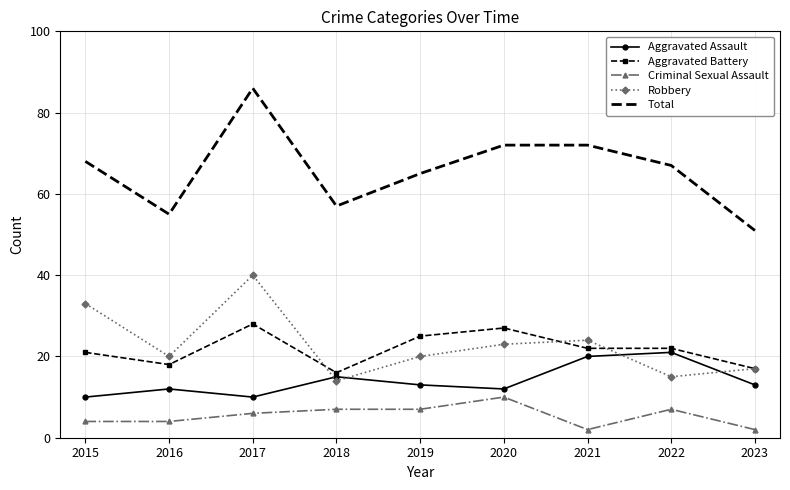

How many Criminal Sexual Assault values are between 4 and 7?

6